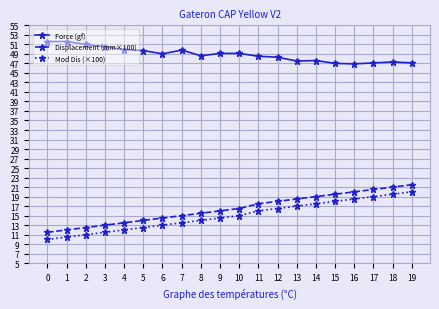

What is the value of the Force (gf) point at the 14th from the left?

47.5